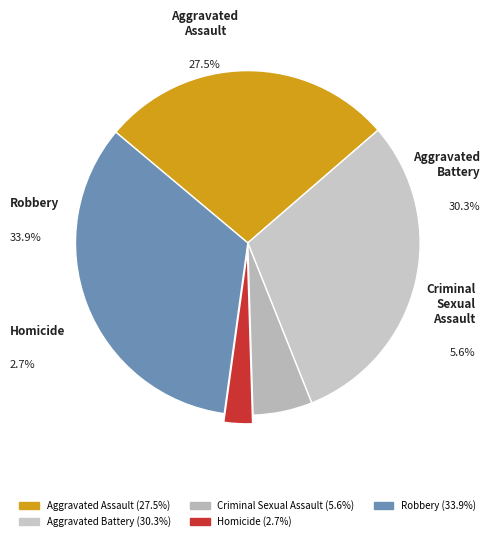

To the nearest percent, what is the difference between the Robbery and Aggravated Battery slice percentages?

4%